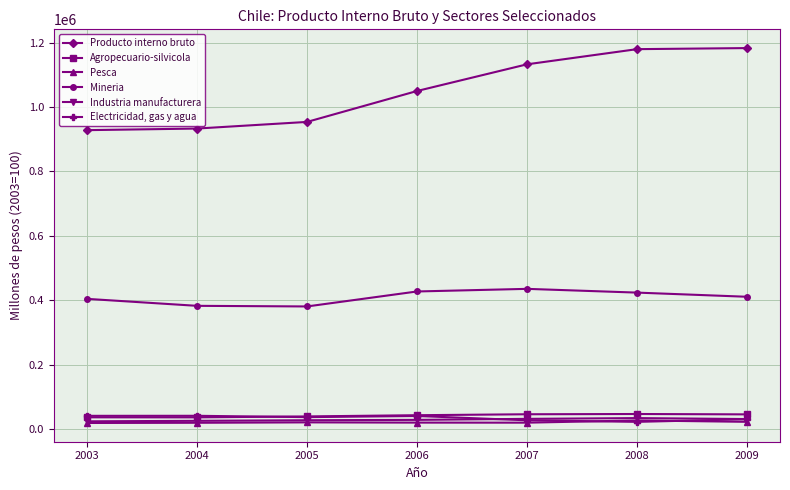

What is the value of the Electricidad, gas y agua point at the 1st from the left?

41672